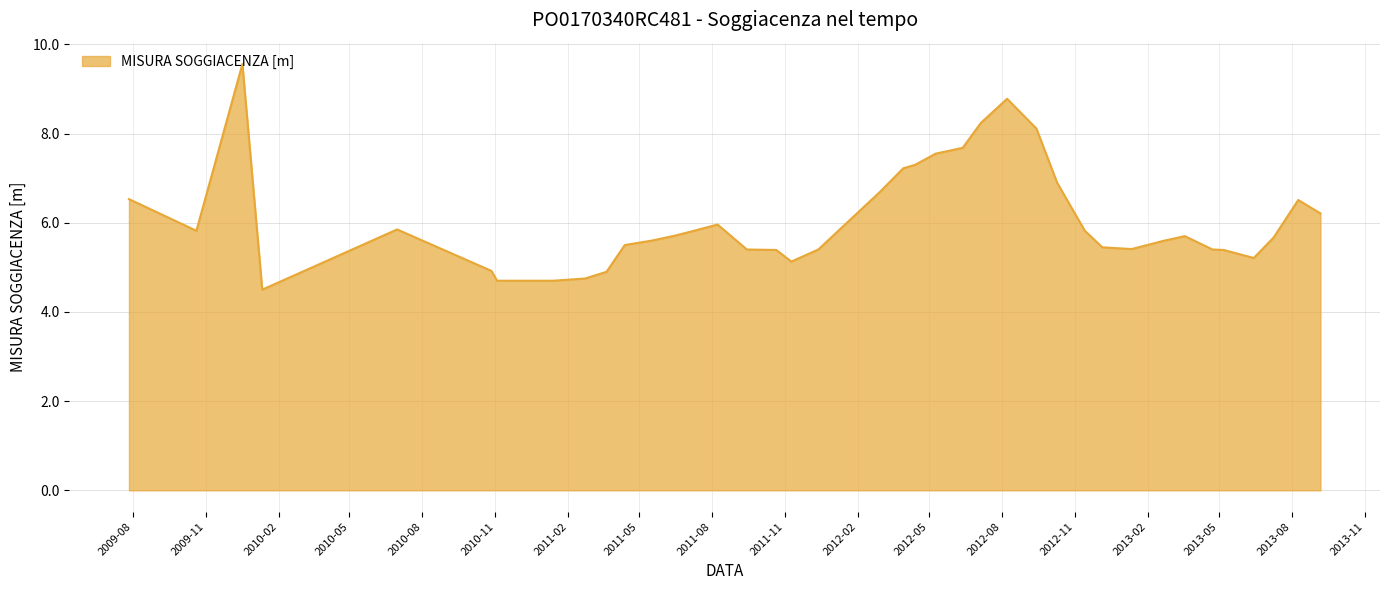

What is the greatest value displayed?

9.6